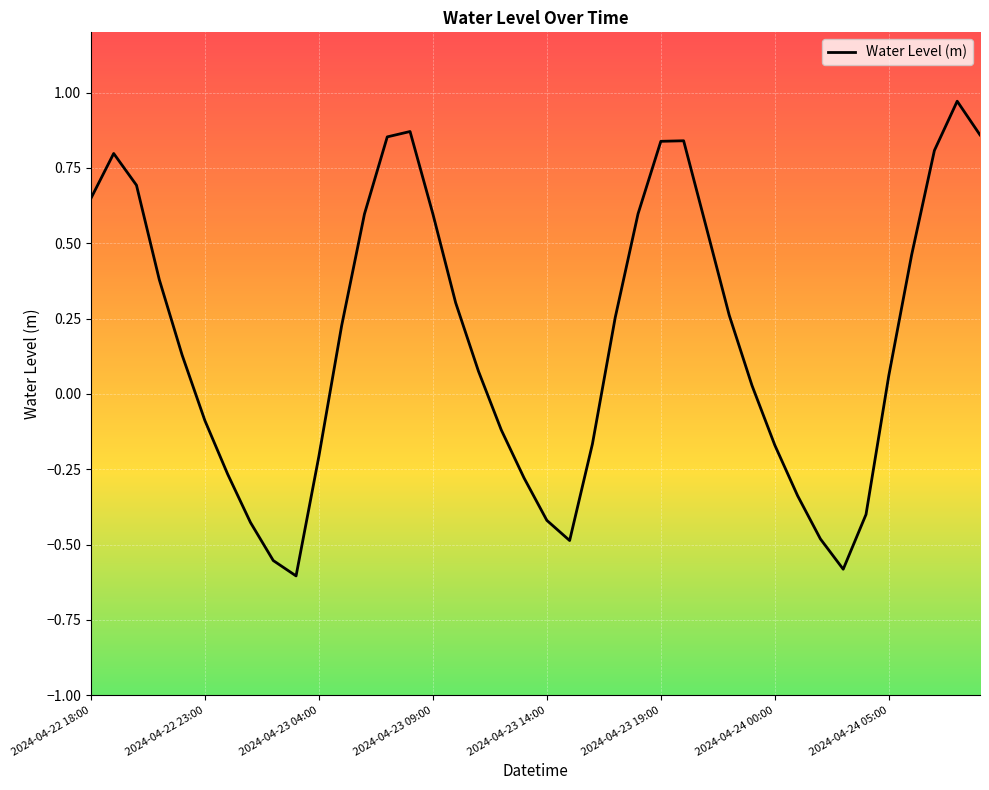

How many values are below zero?

16